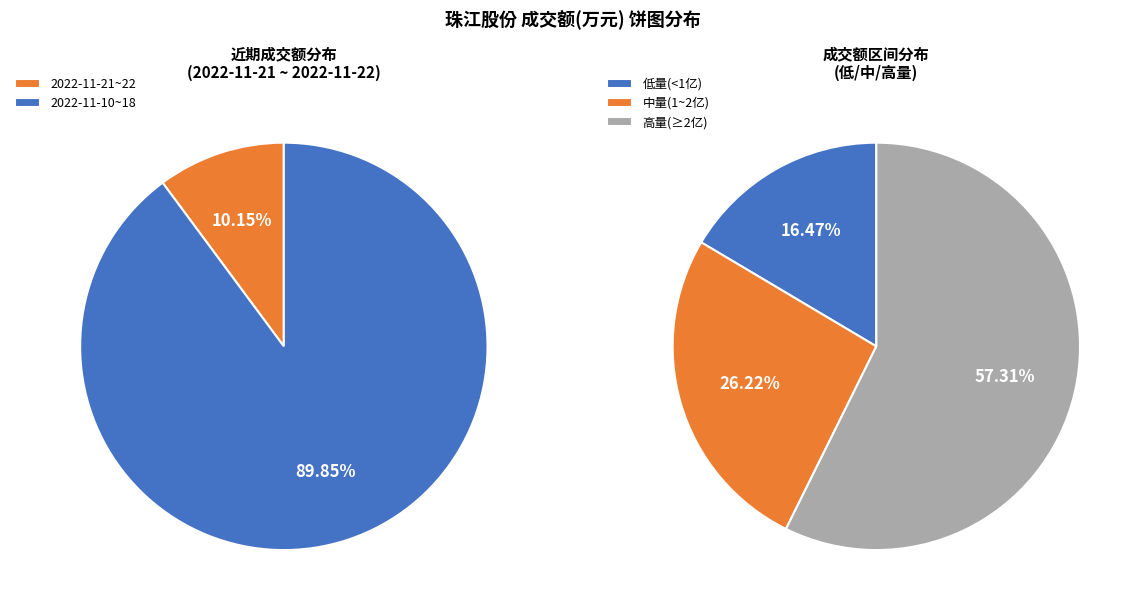

Is it true that 2022-11-10 is 1% of the pie?

False